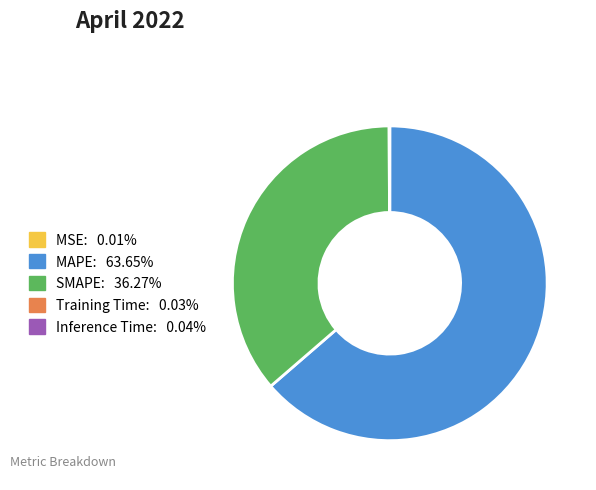

True or false: SMAPE accounts for 36% of the total.

True